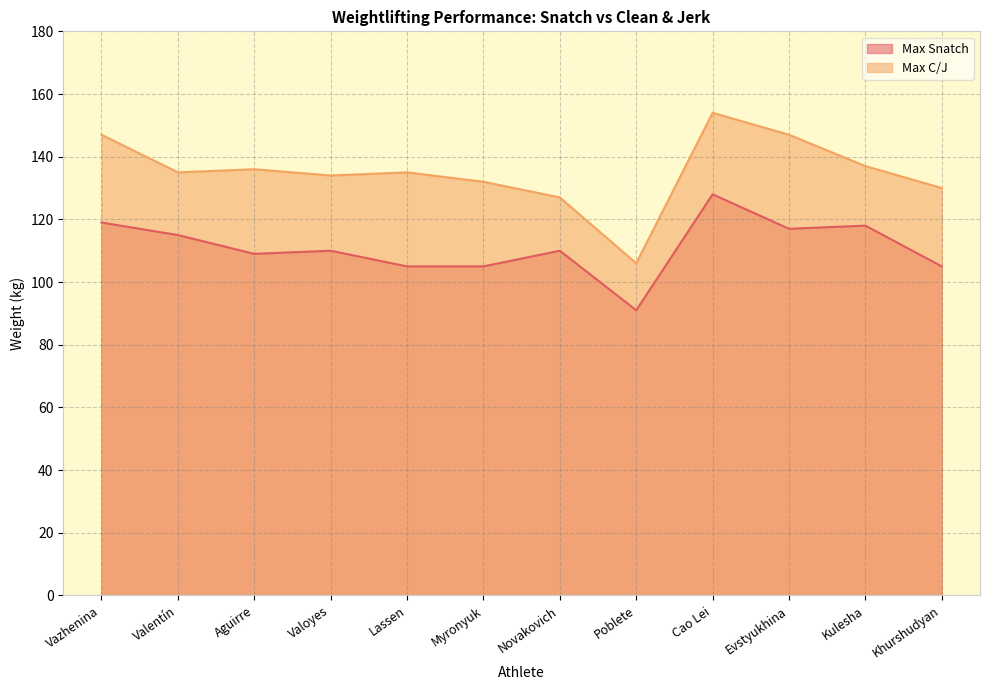

At which label does Max C/J reach its peak?

Cao Lei